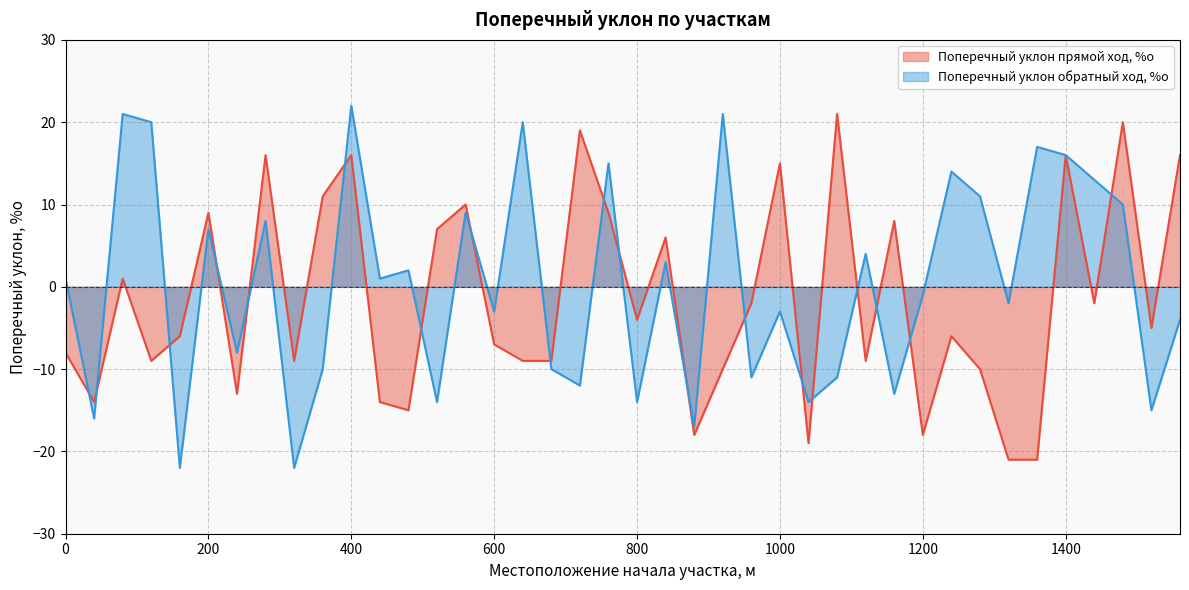

What is the lowest value of the Поперечный уклон прямой ход, %о series?

-21